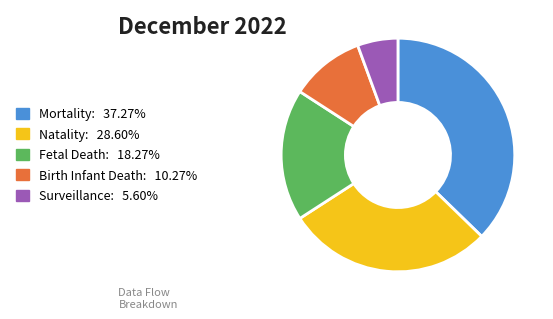

Does Birth Infant Death represent more than half of the total?

No